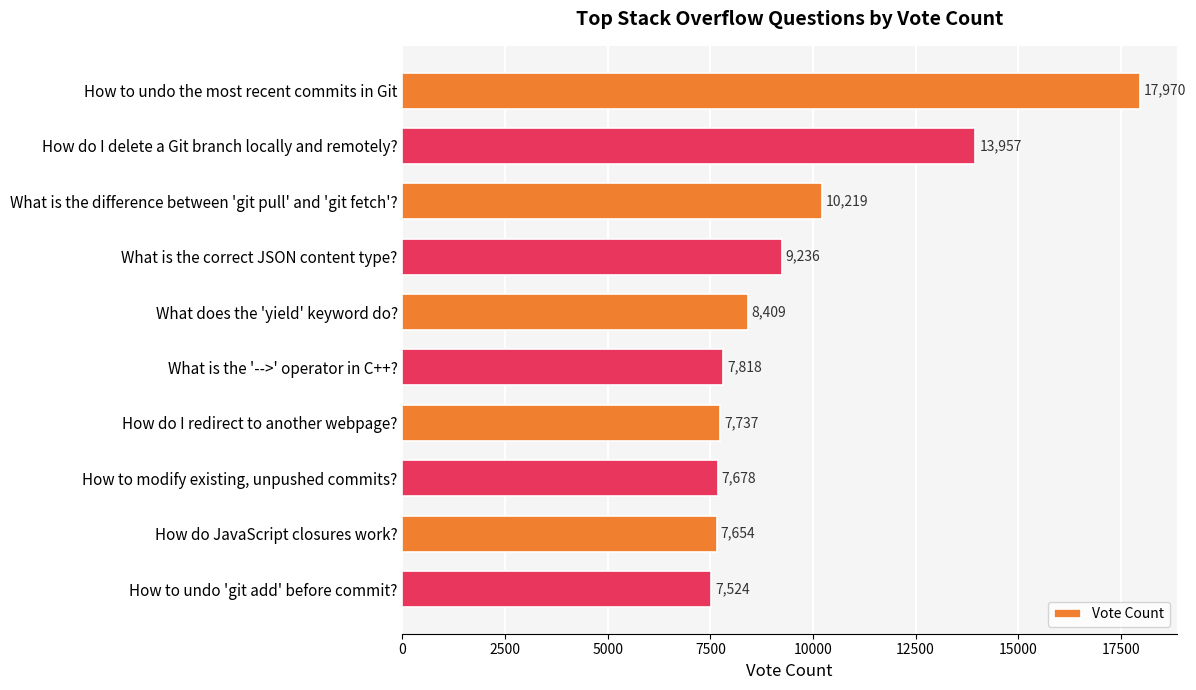

How many data points are less than 8409?

5